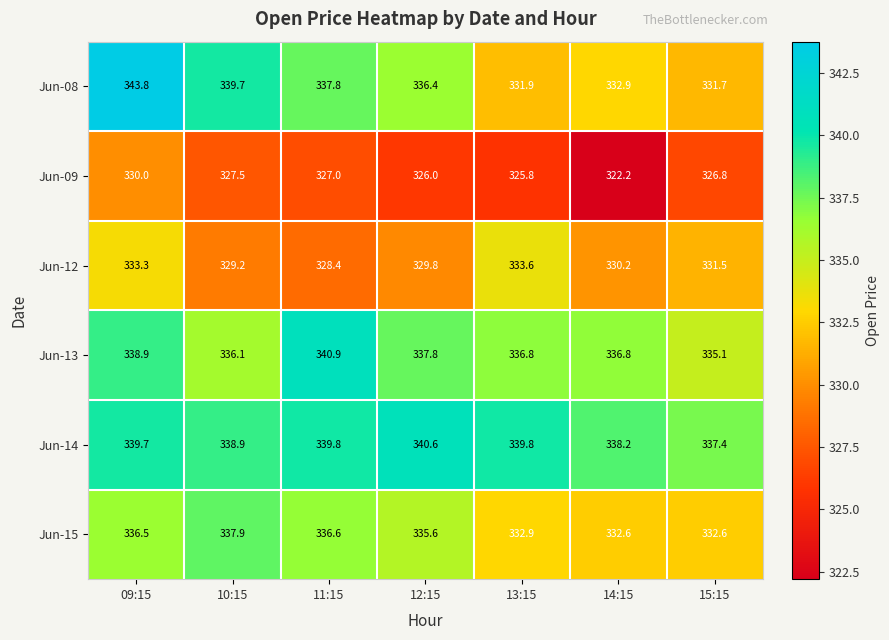

What is the spread (max minus min) of values at 10:15?

12.2